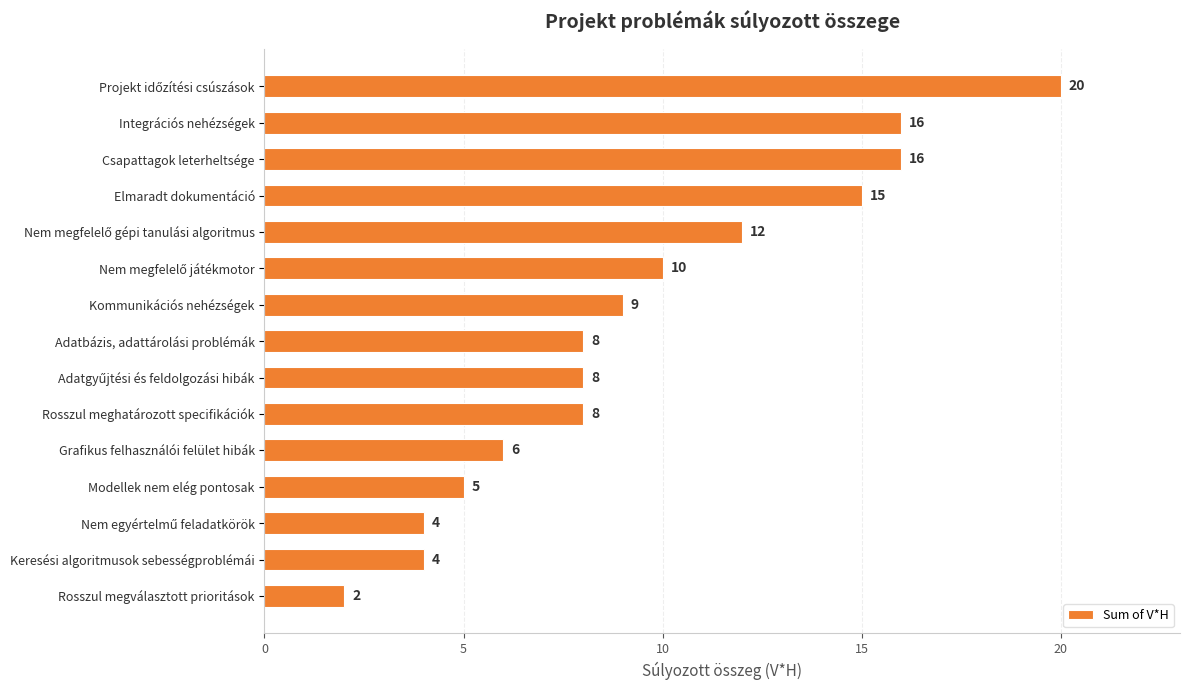

What is the difference between the maximum and minimum values?

18